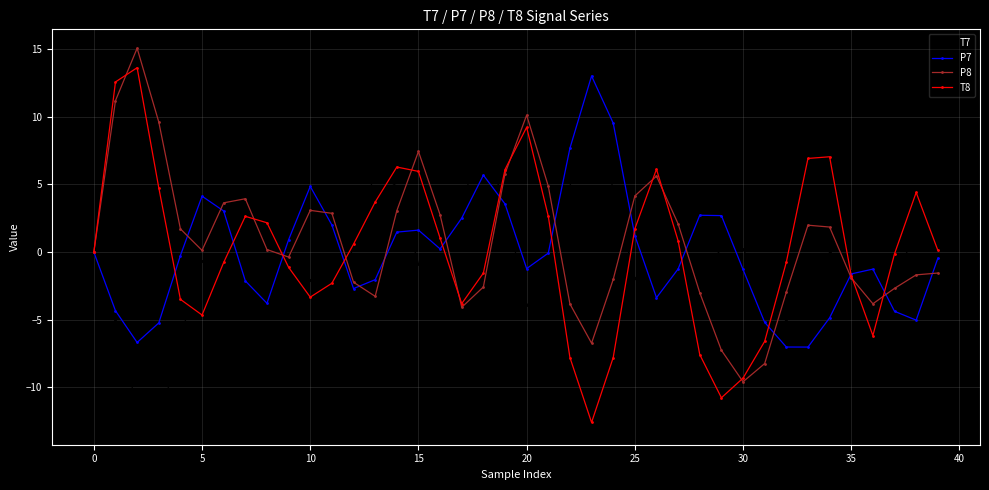

True or false: T8 has more than 2 interior local peaks.

True